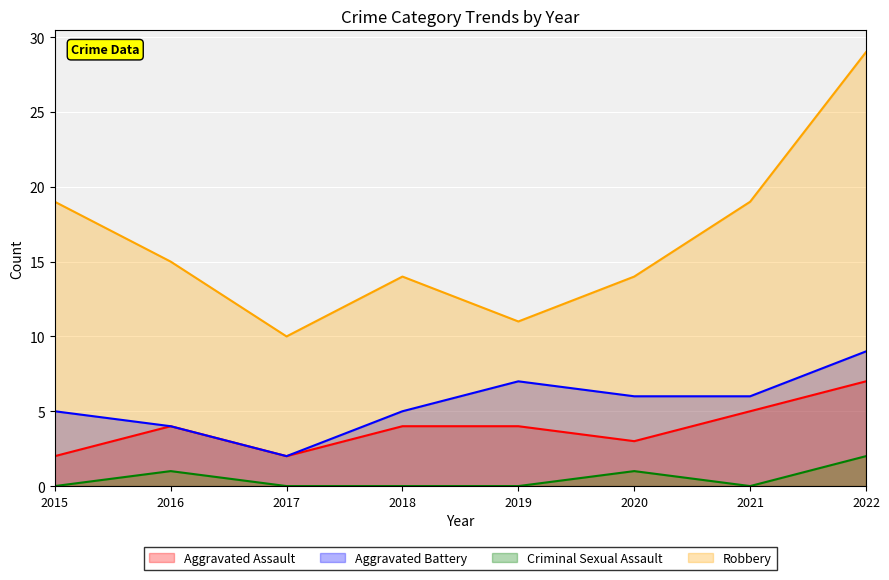

At which label is Criminal Sexual Assault closest to 1?

2016